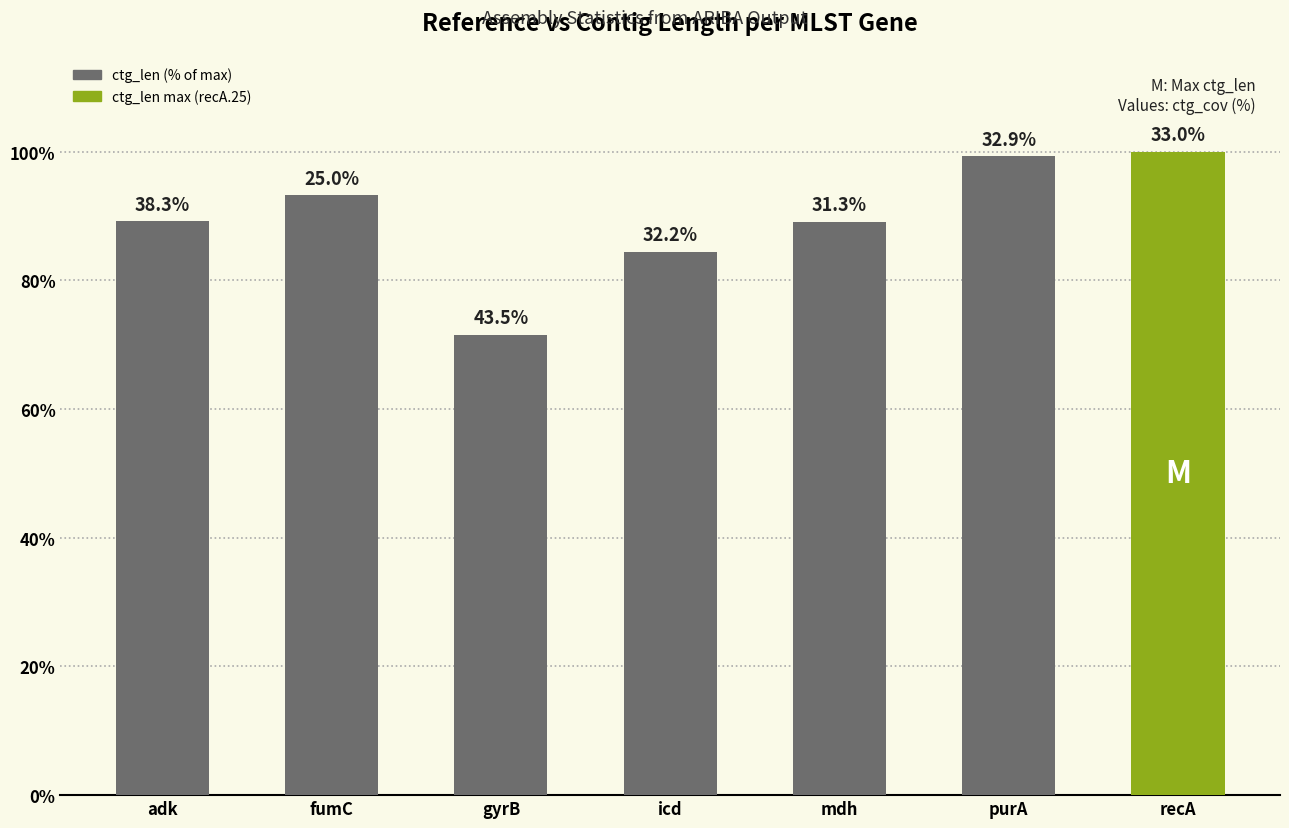

Rank the categories by value from highest to lowest.

recA, purA, fumC, adk, mdh, icd, gyrB